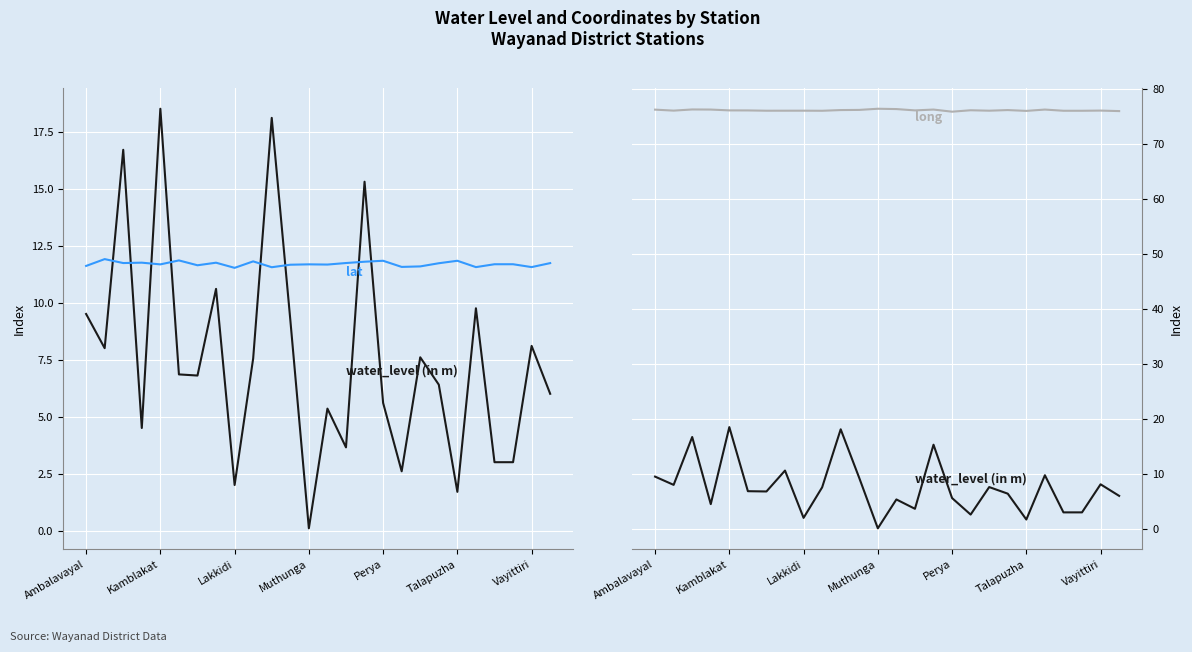

True or false: long and lat intersect in this chart.

False